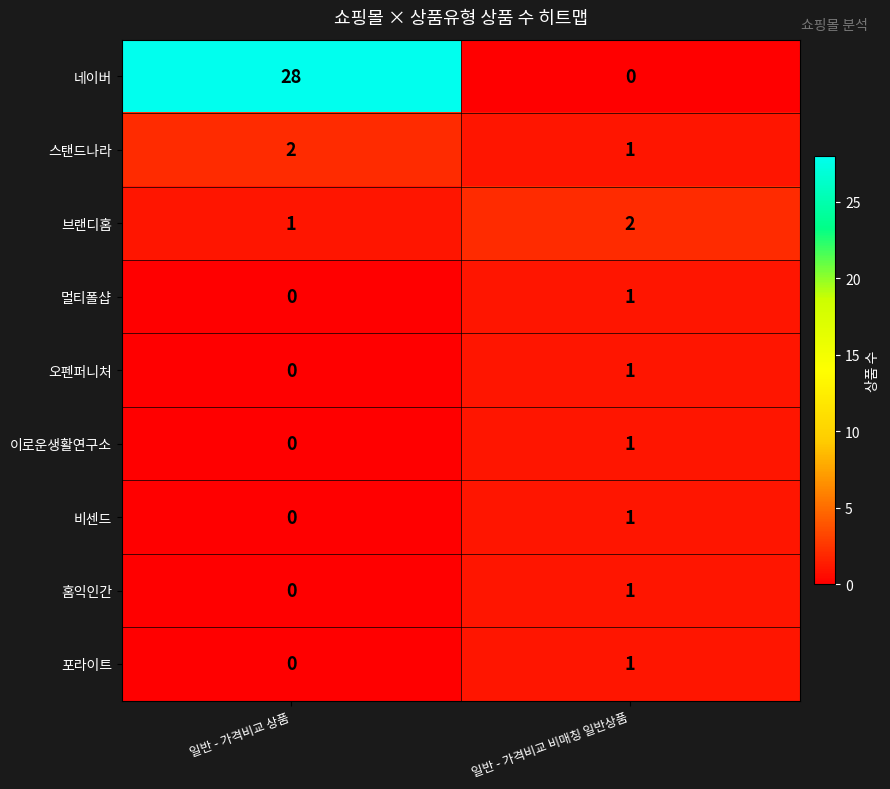

The value of 스탠드나라 at 일반 - 가격비교 비매칭 일반상품 is 2. True or false?

False